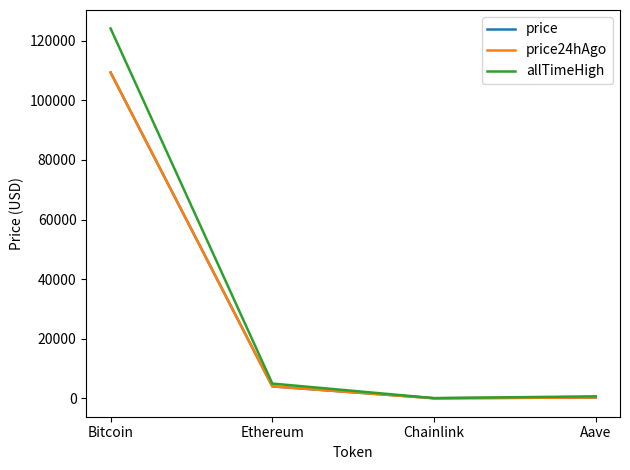

True or false: price and price24hAgo intersect in this chart.

False